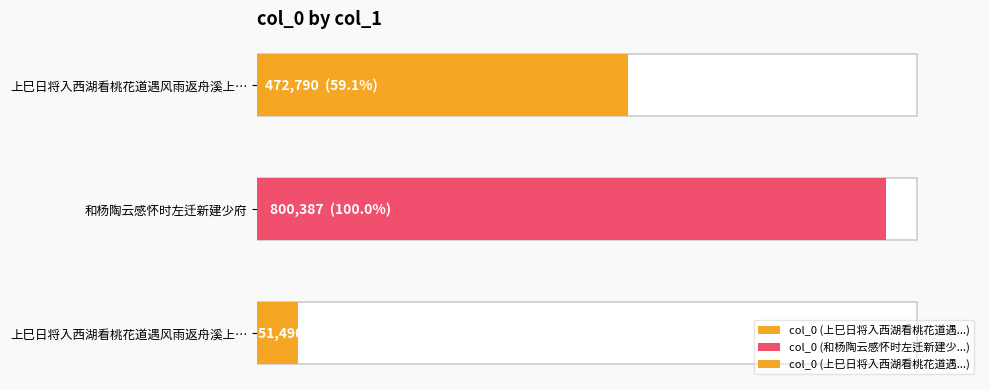

What value does the data have at 和杨陶云感怀时左迁新建少府?

800387